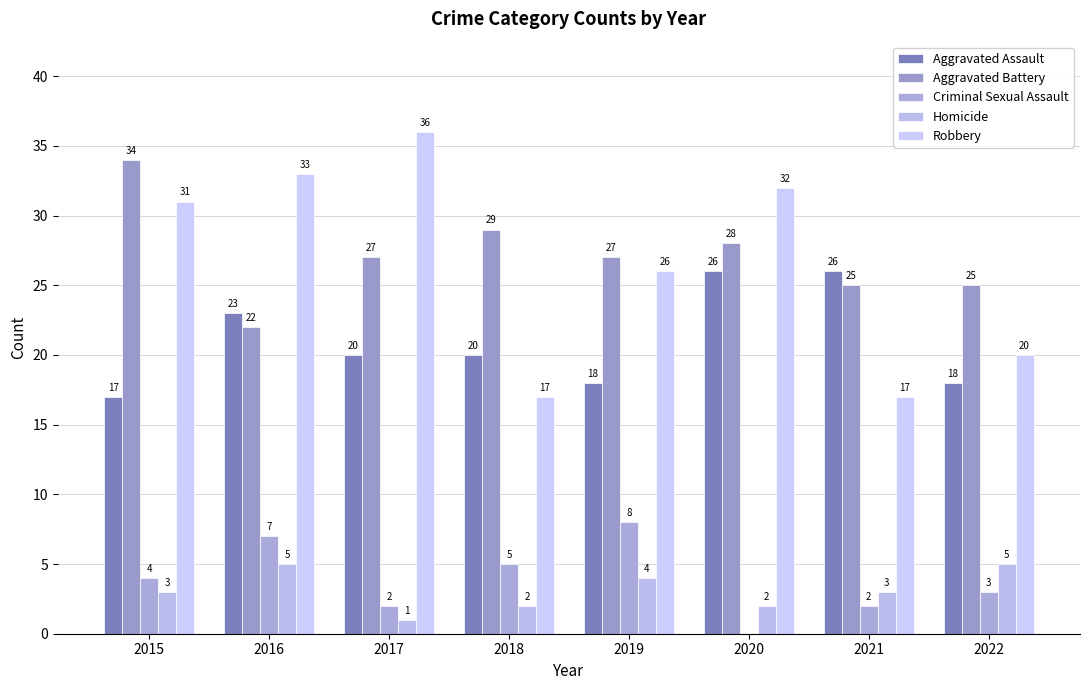

How many categories are shown in the chart?

8